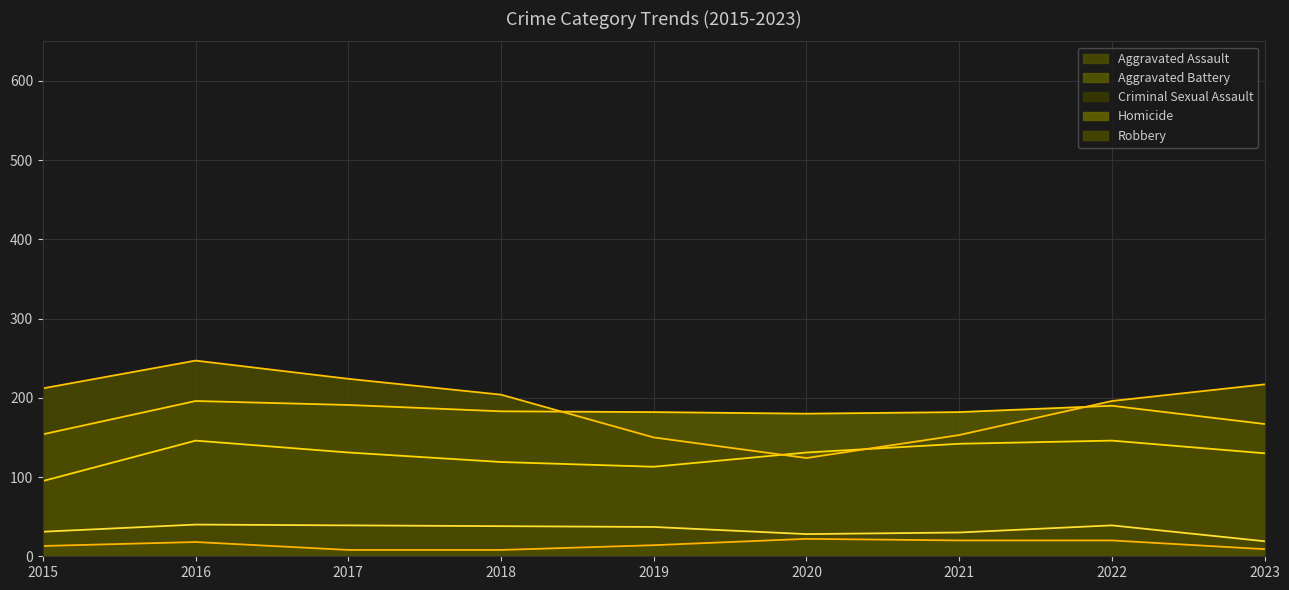

Which series has the widest spread of values?

Robbery